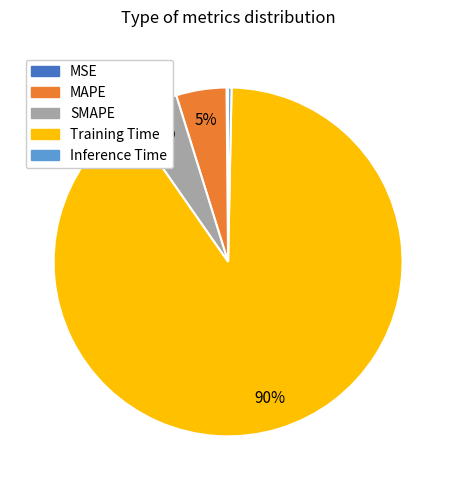

Which category accounts for the majority?

Training Time